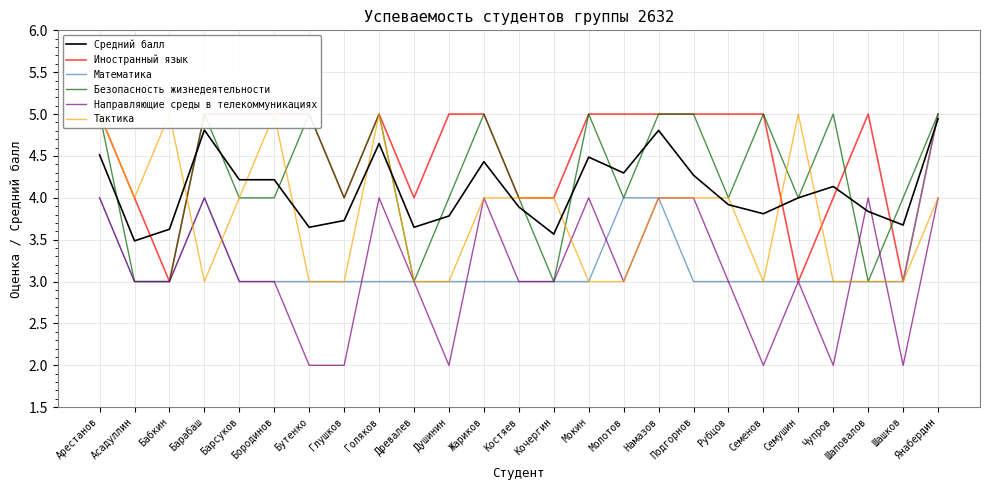

Is it true that Тактика equals 6.3 at Намазов?

False